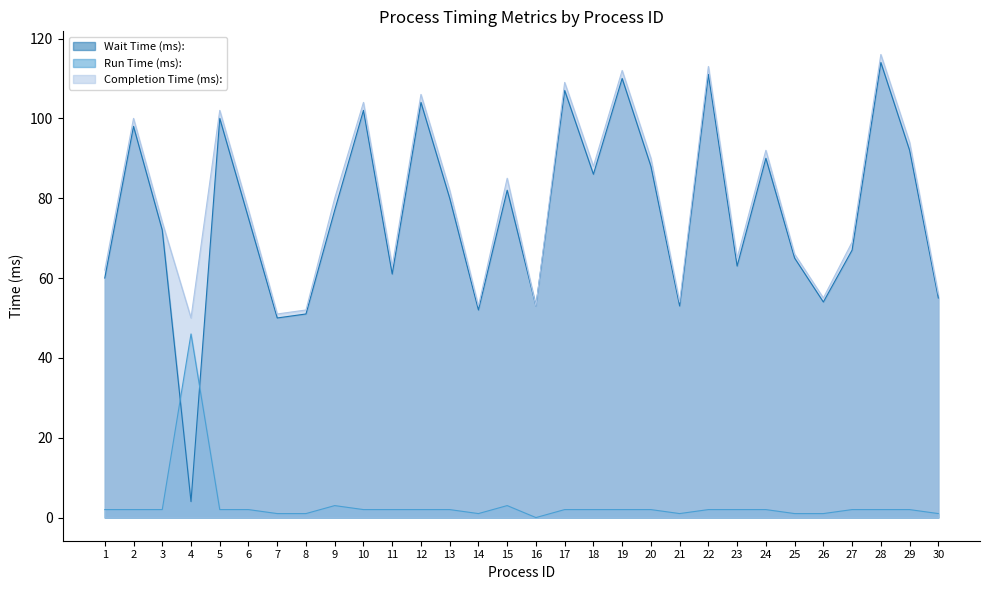

Does the chart display data point markers on the line(s)?

No